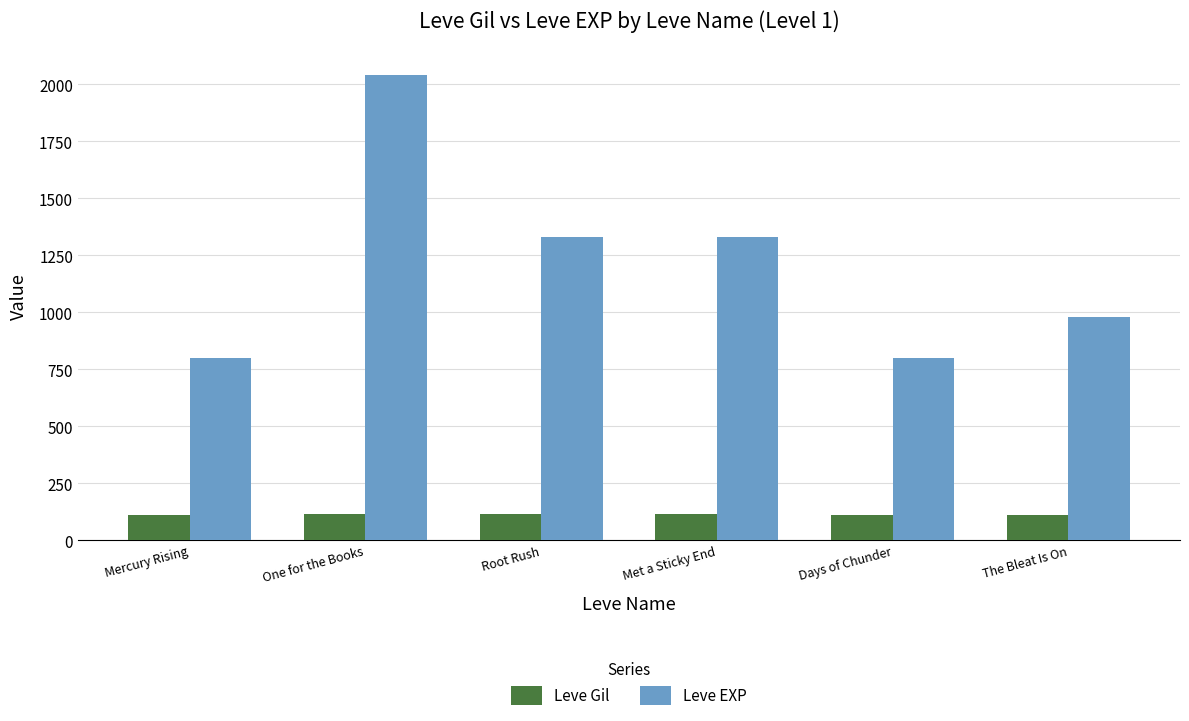

Rank the series by their average value, from lowest to highest.

Leve Gil, Leve EXP